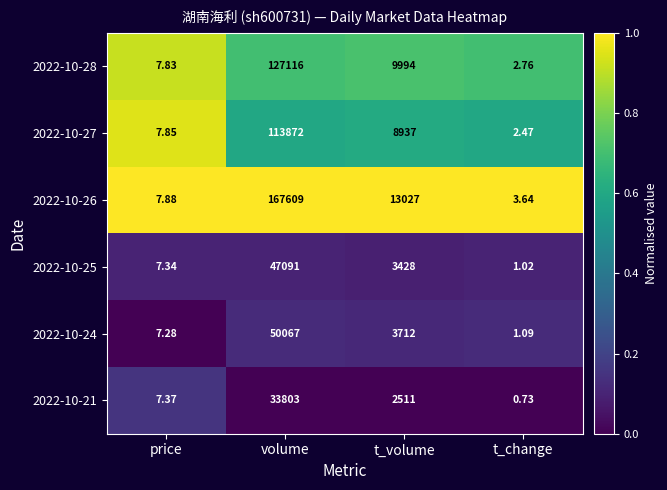

Which label corresponds to the smallest value in the chart?

t_change